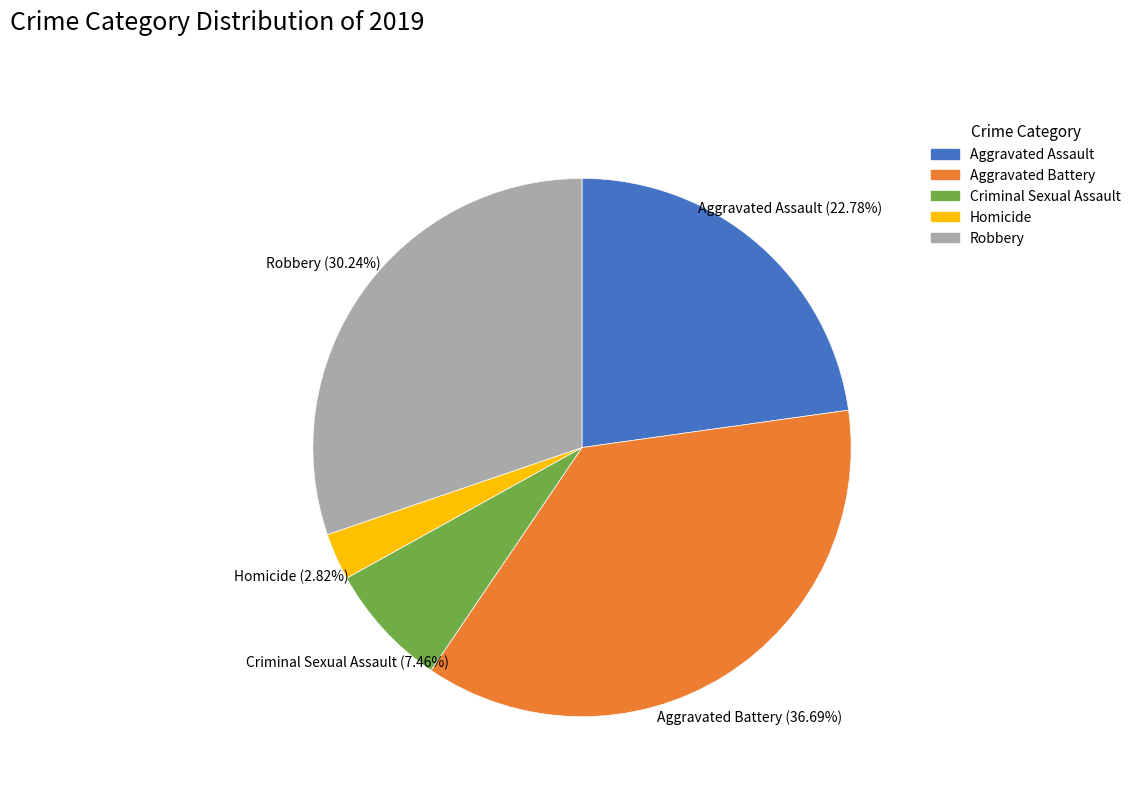

Count the number of slices in the pie.

5